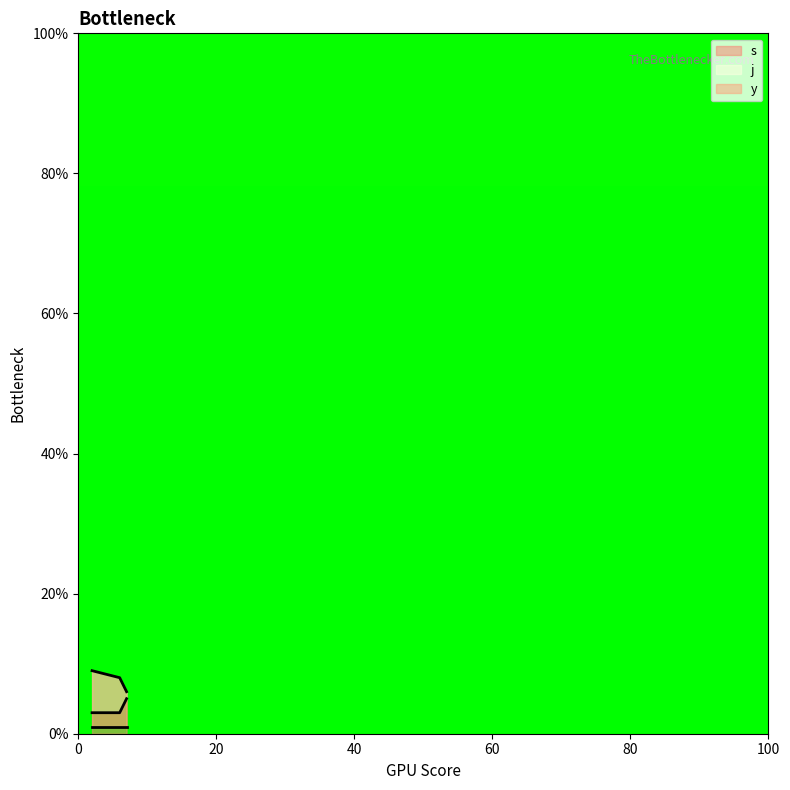

Does the chart display data point markers on the line(s)?

No